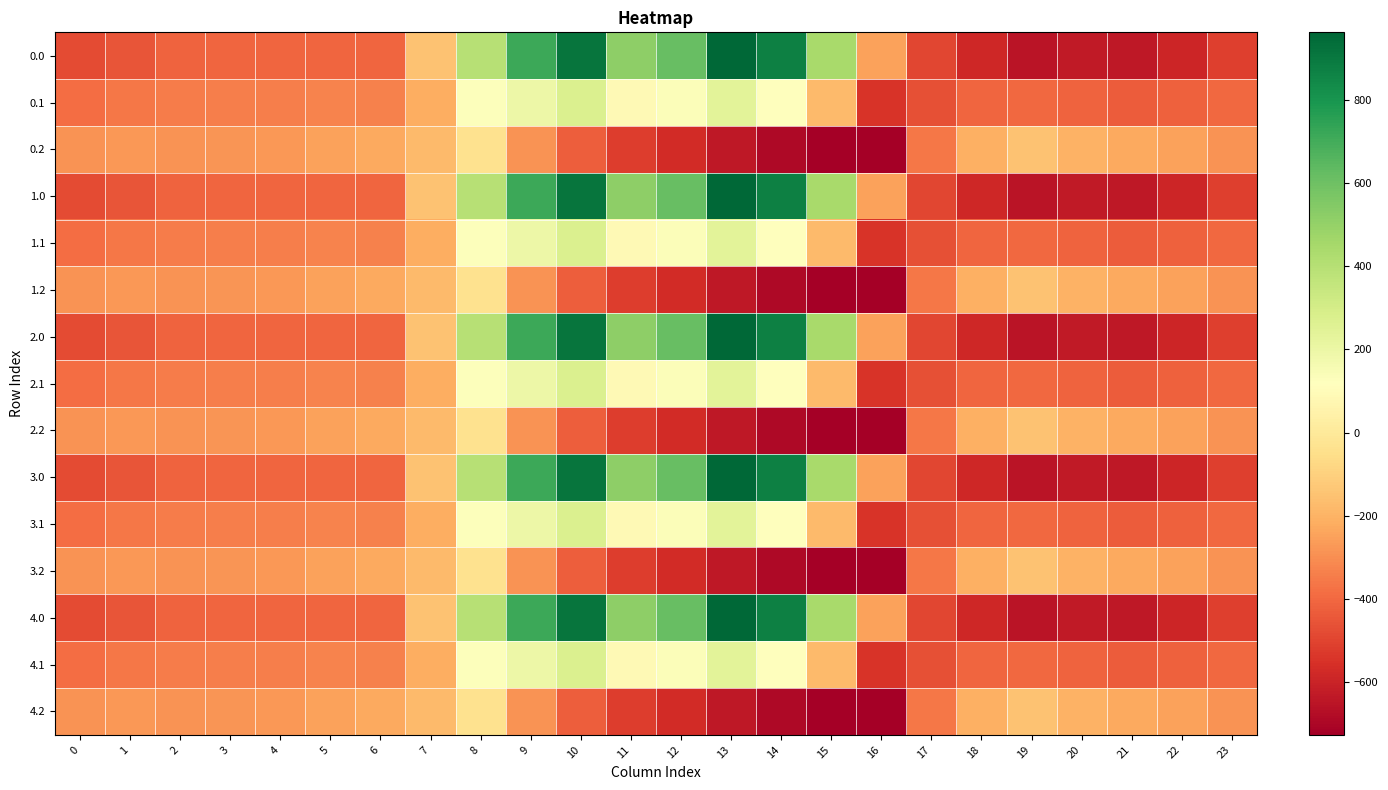

List the series in order of their peak value, lowest first.

0.2, 1.2, 2.2, 3.2, 4.2, 0.1, 1.1, 2.1, 3.1, 4.1, 0.0, 1.0, 2.0, 3.0, 4.0